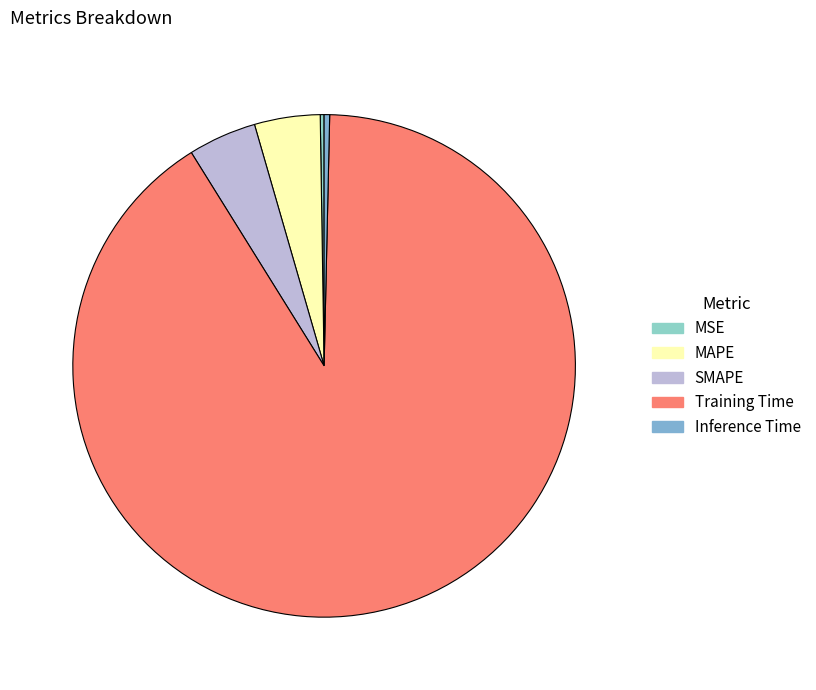

What portion of the pie excludes SMAPE?

95.6%